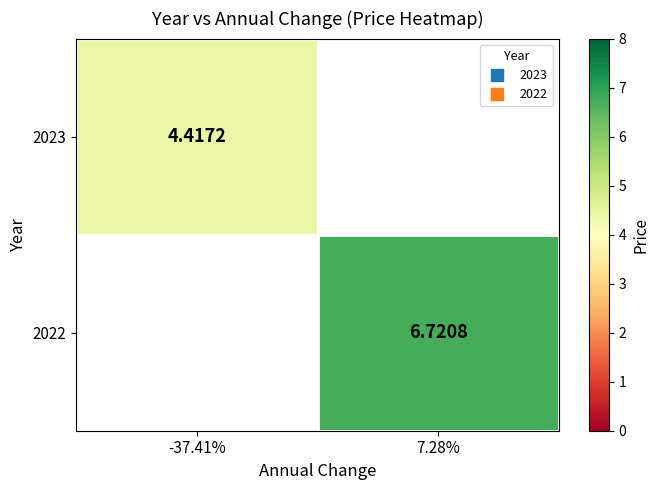

At which label does 2023 reach its minimum?

-37.41%